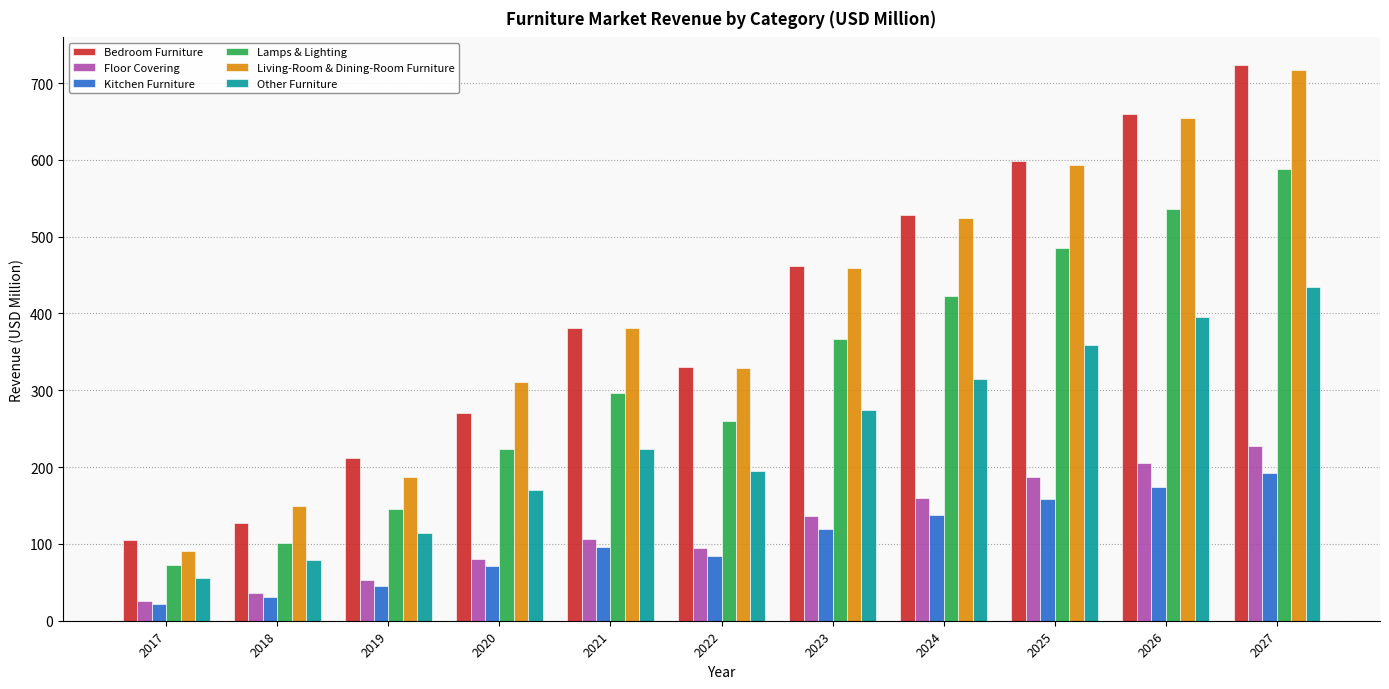

What is the total value across all series at 2027?

2881.3